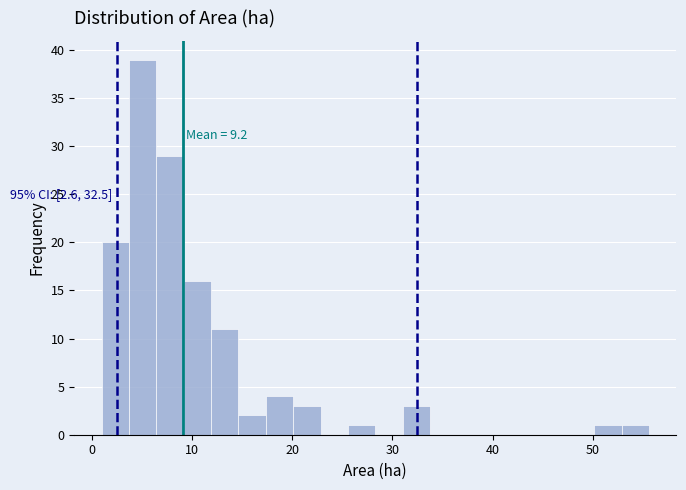

Read against the x-axis, roughly where is the centre of the tallest bar?

5